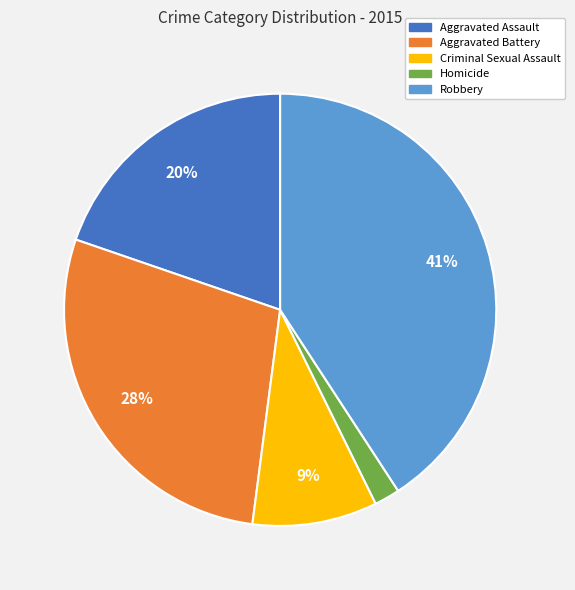

The Aggravated Battery slice represents 28% of the pie. True or false?

True